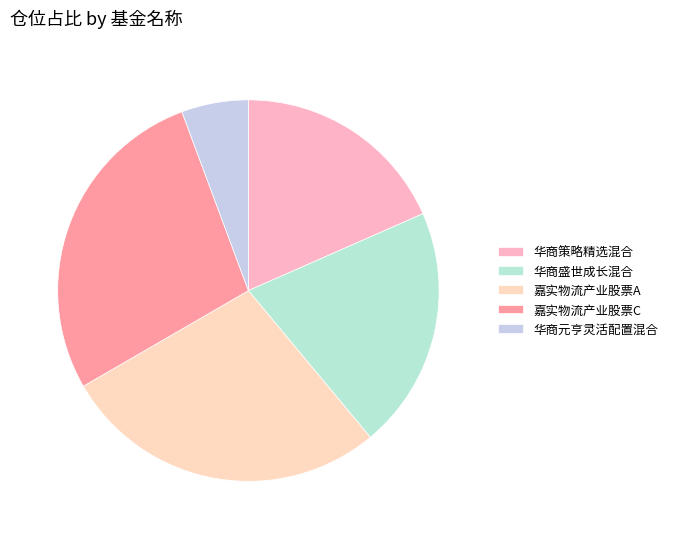

Count the number of slices in the pie.

5